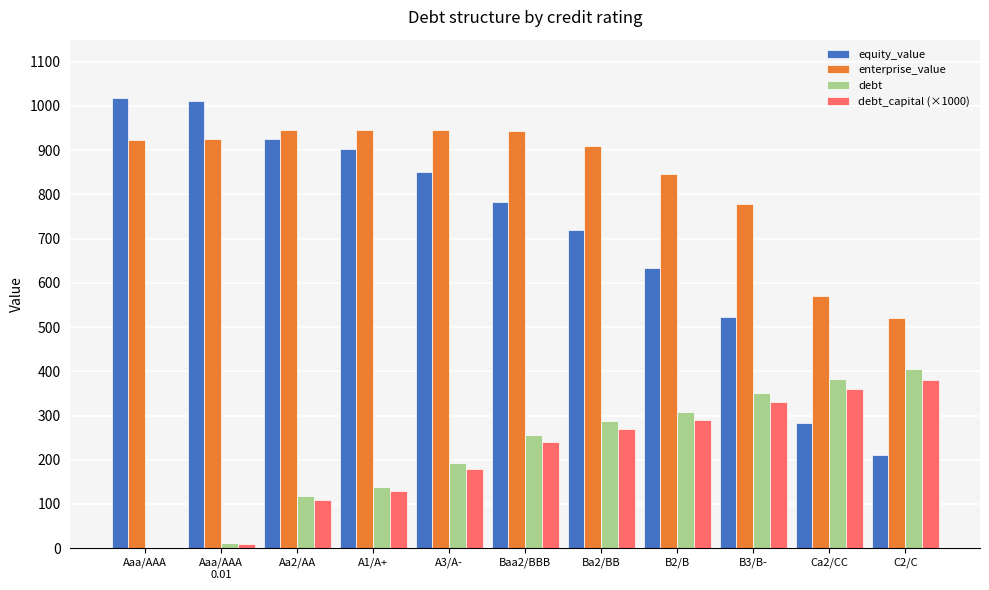

The value of debt_capital (×1000) at A1/A+ is 130.0. True or false?

True